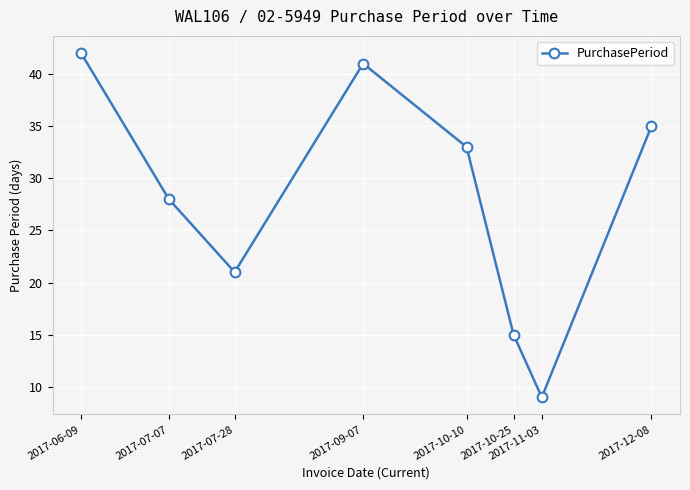

Between 2017-11-03 and 2017-09-07, which is larger?

2017-09-07